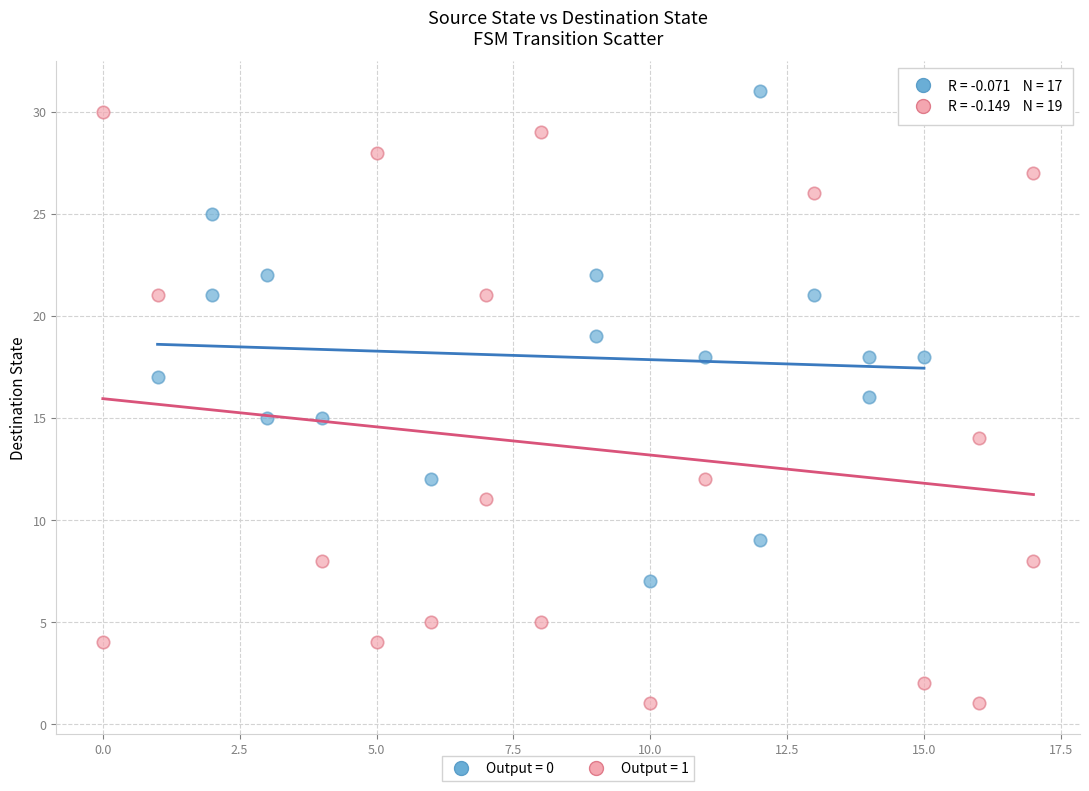

Which series contains the highest Y value?

Output = 0